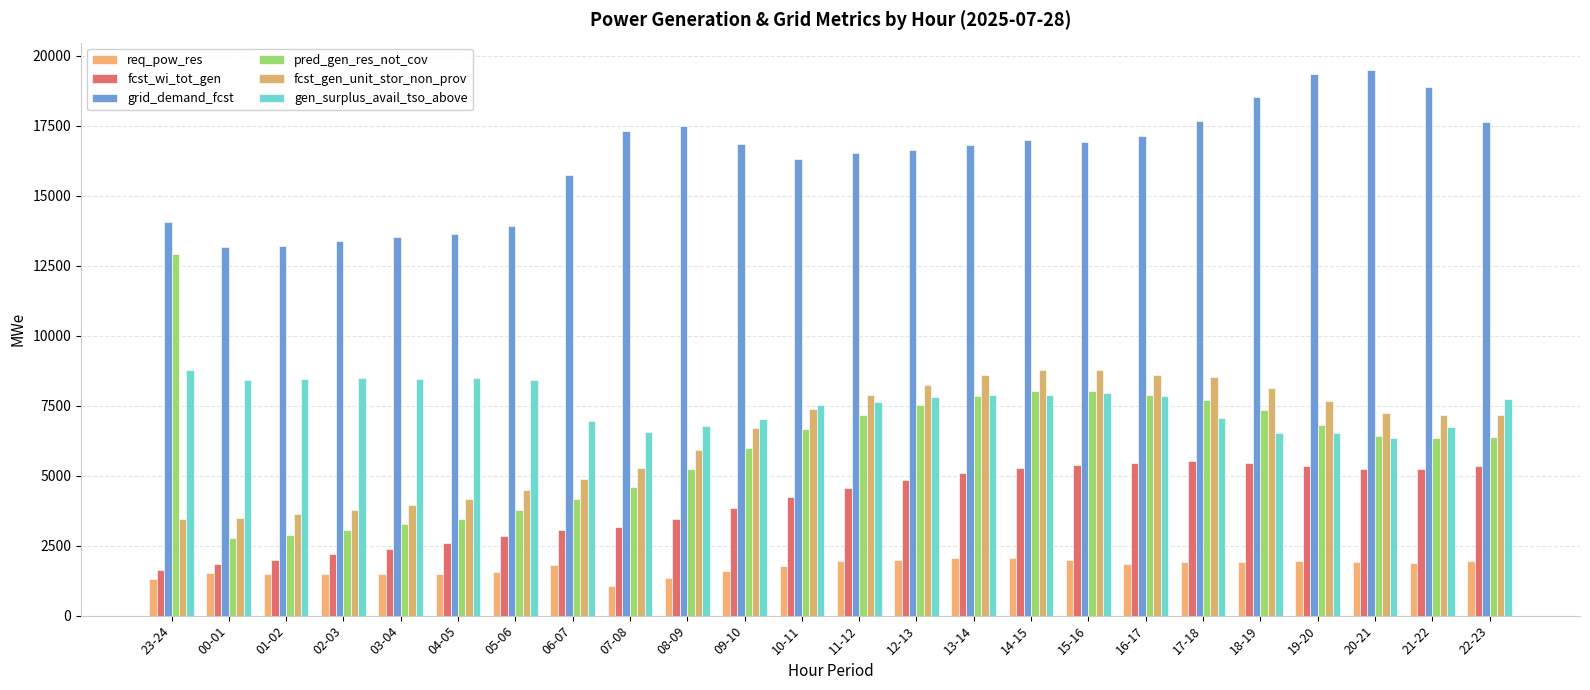

What are all the series names shown in the legend?

req_pow_res, fcst_wi_tot_gen, grid_demand_fcst, pred_gen_res_not_cov, fcst_gen_unit_stor_non_prov, gen_surplus_avail_tso_above